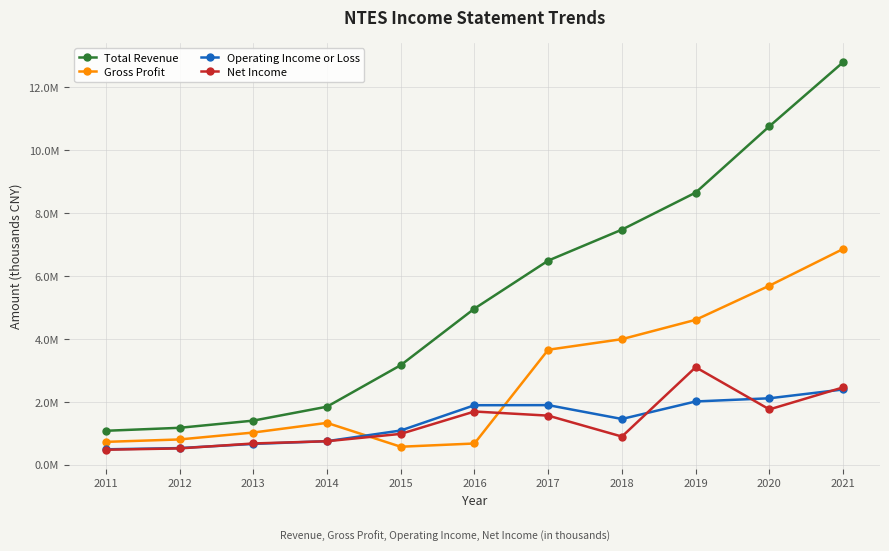

Does the chart have visible grid lines?

Yes